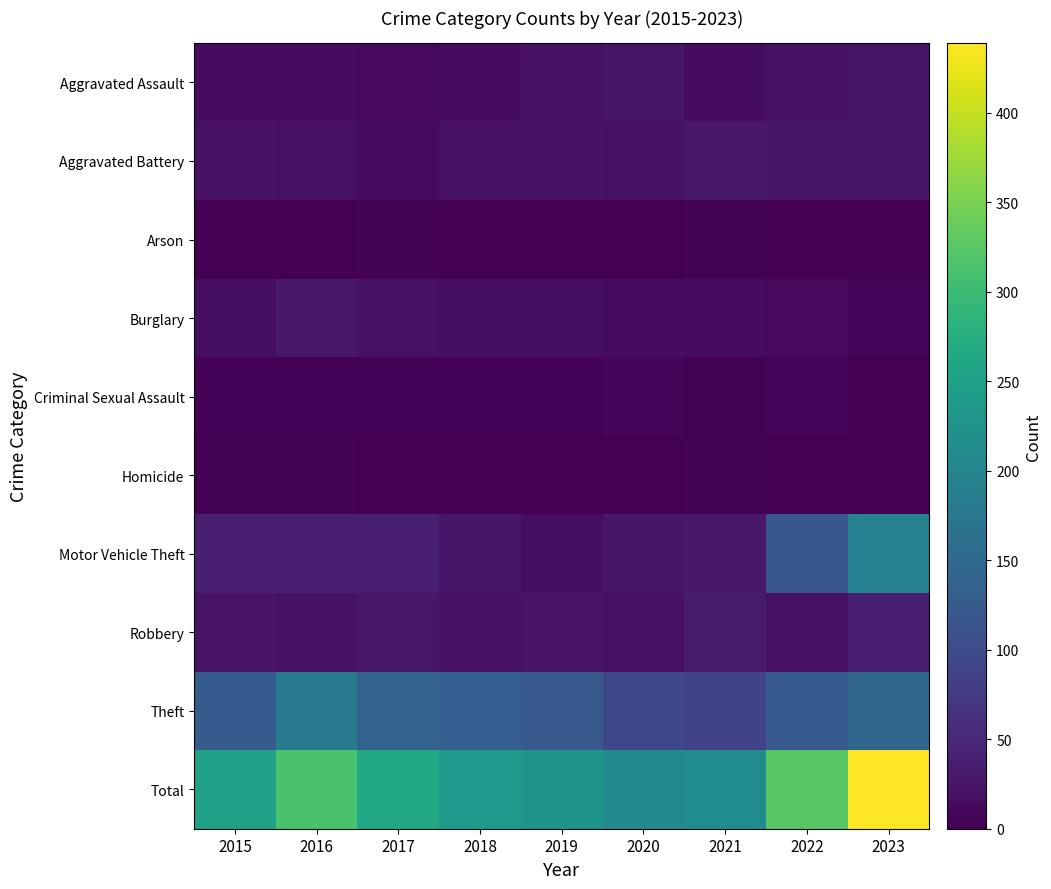

Which series changed the most between 2015 and 2022?

Motor Vehicle Theft